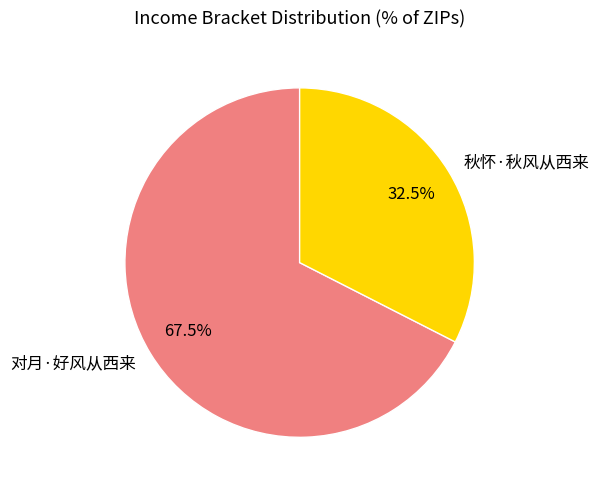

How many slices are in this pie chart?

2